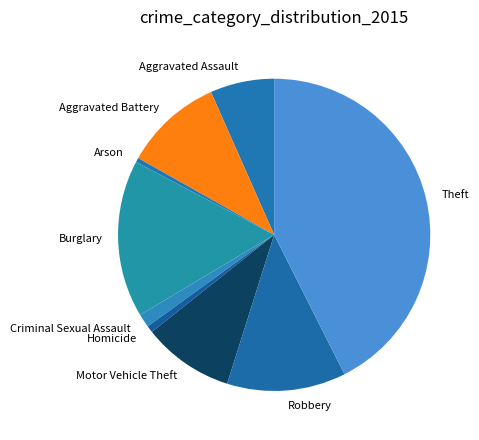

Is the sum of Arson and Theft greater than half?

No